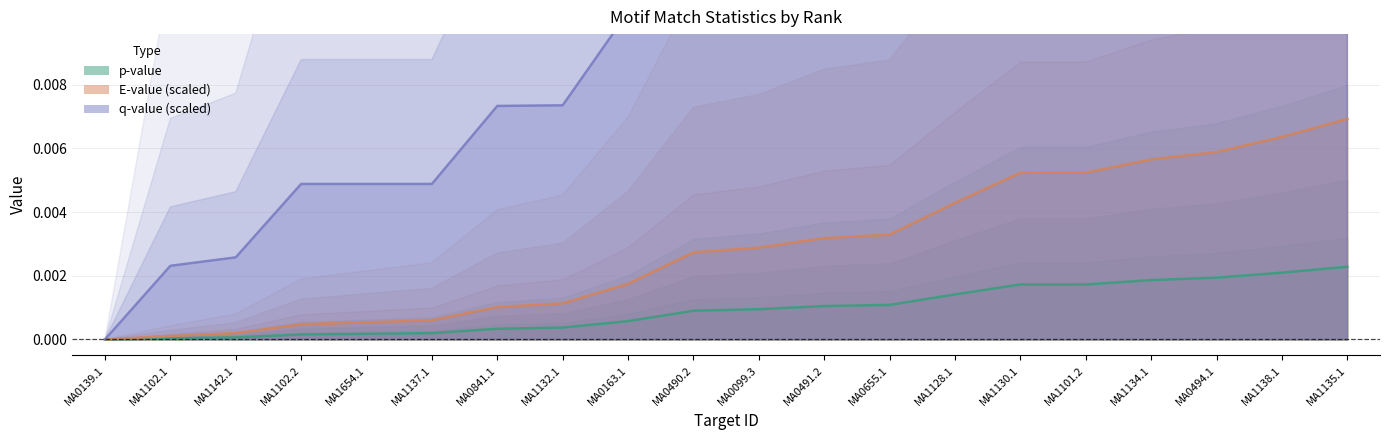

True or false: q-value has a value of 0.0 at MA0490.2.

False